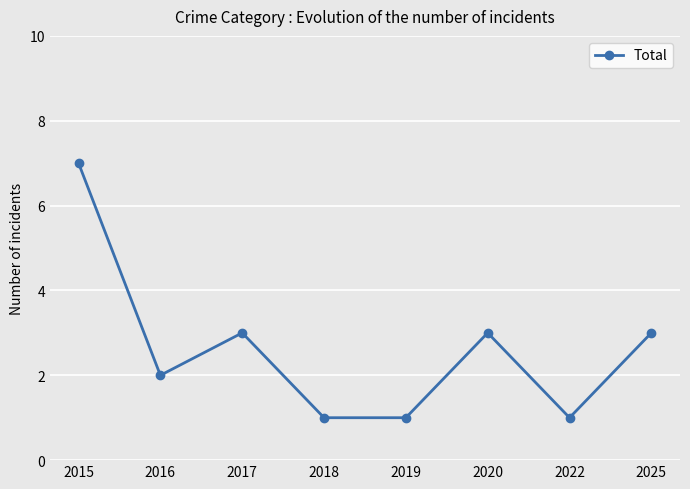

What value does the data have at 2018?

1